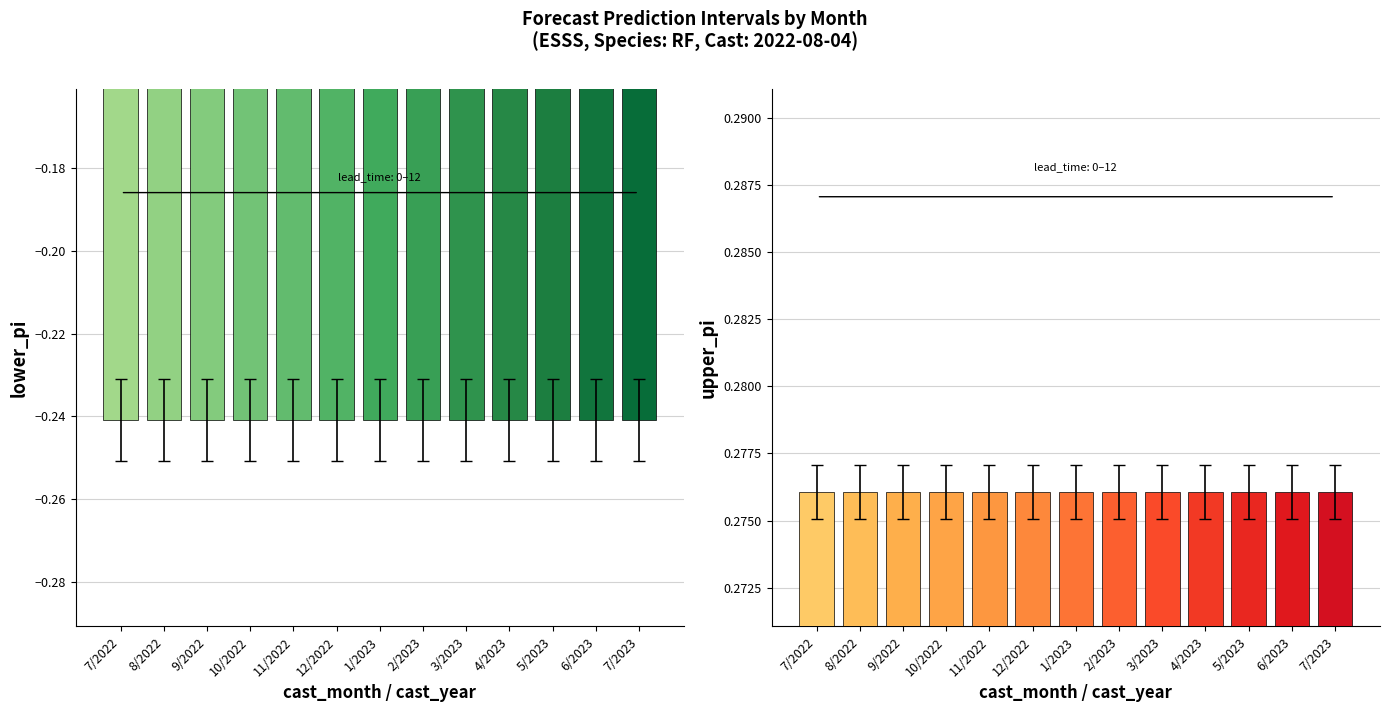

At how many categories does at least one series exceed 0?

13